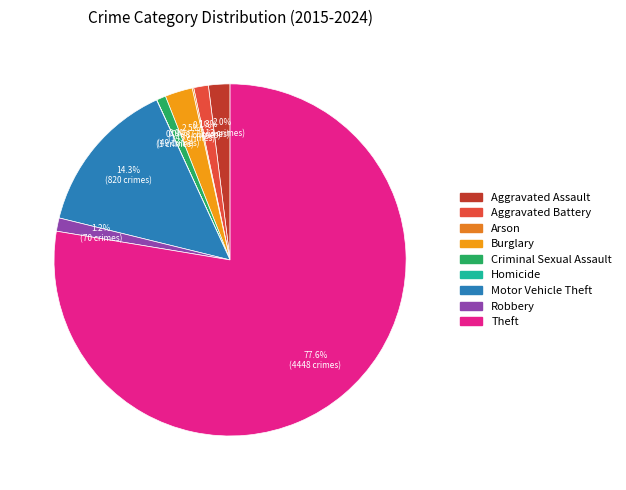

How many slices are in this pie chart?

9